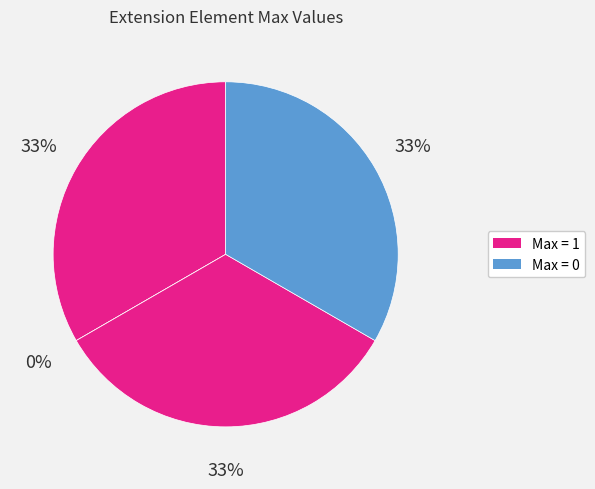

Is there a majority slice in this chart?

No